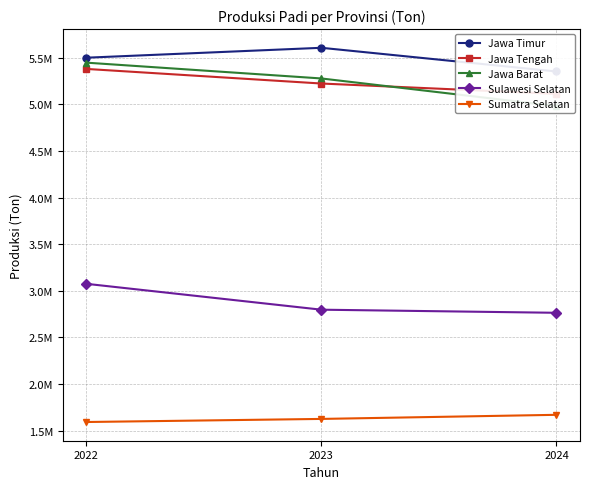

Which category has the lowest value in the Sumatra Selatan series?

2022